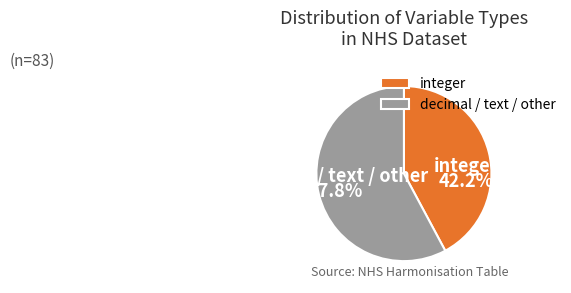

Count the number of slices in the pie.

2